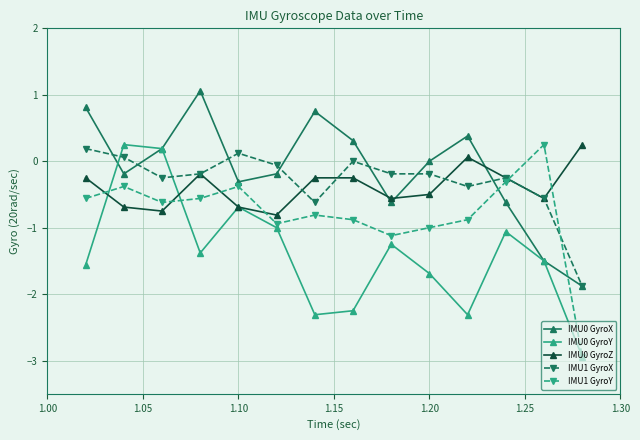

True or false: IMU1 GyroX and IMU0 GyroY intersect in this chart.

True